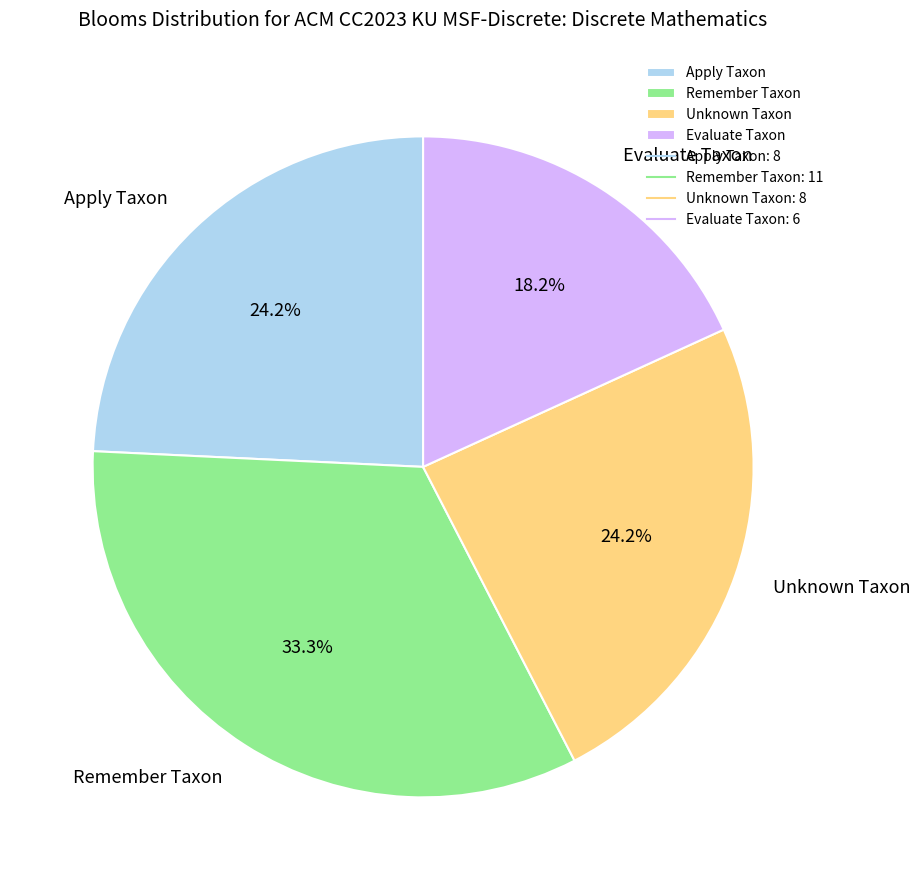

To the nearest percent, what is the average slice percentage?

25%